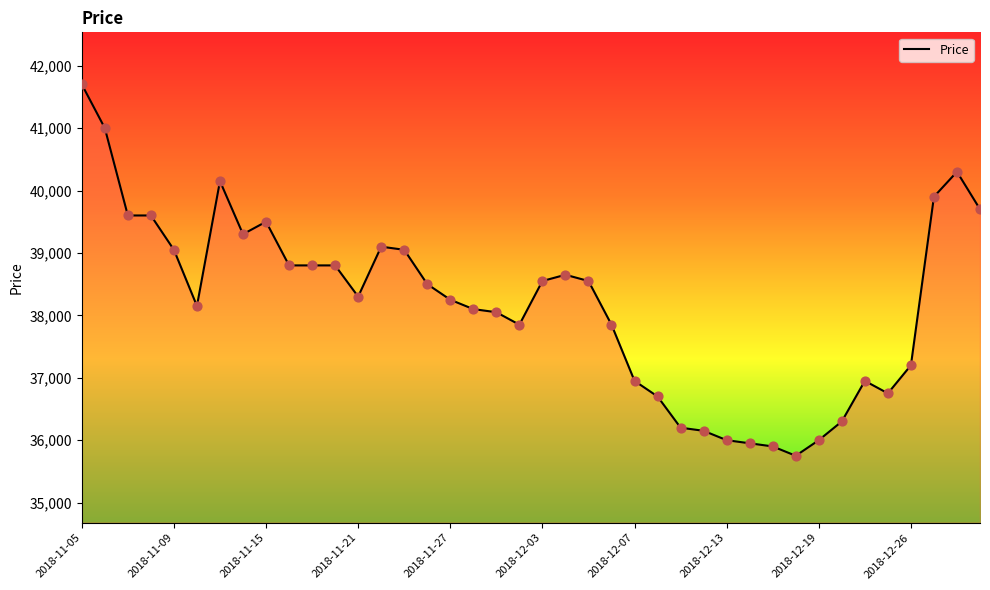

What is the greatest value displayed?

41700